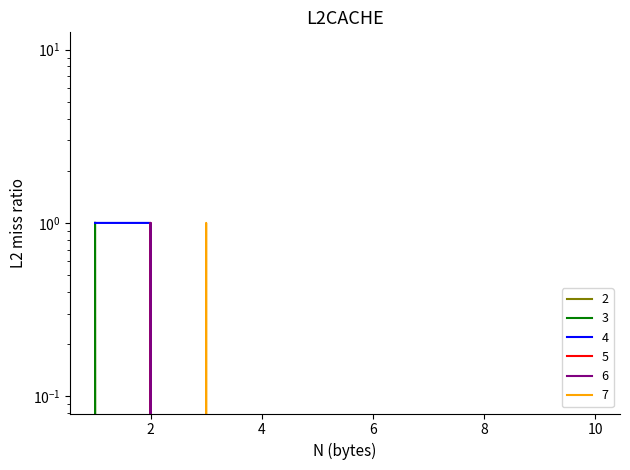

After their last crossing, which series has the higher values: 5 or 3?

5